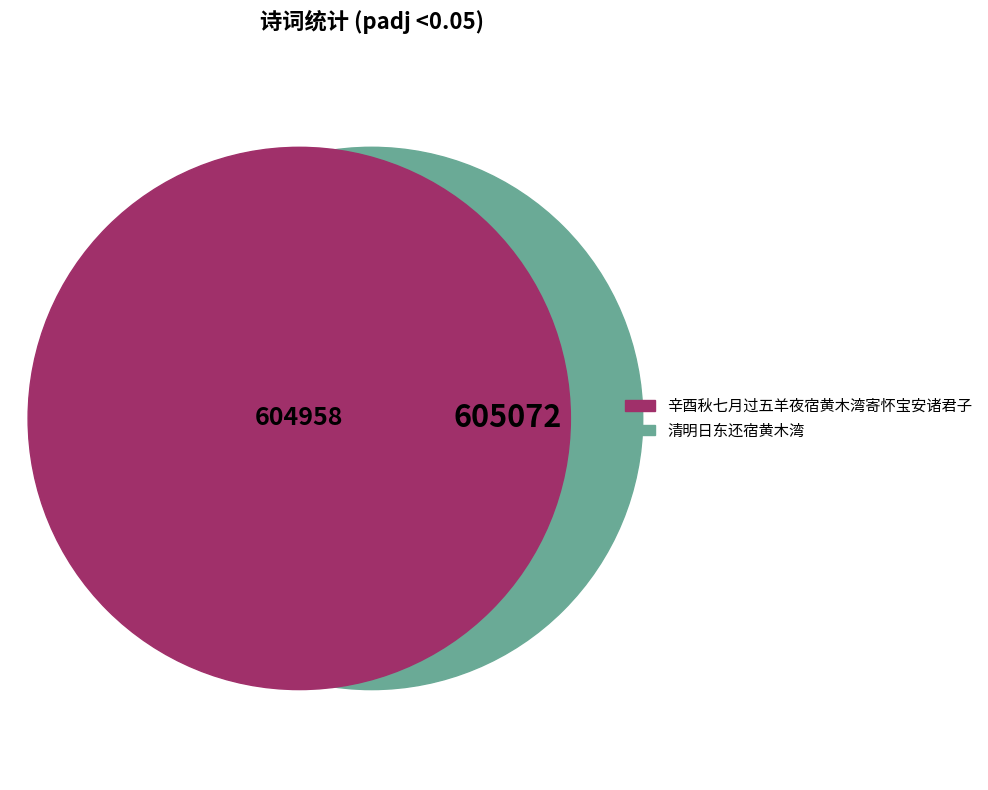

What is the change in value from 清明日东还宿黄木湾 to 辛酉秋七月过五羊夜宿黄木湾寄怀宝安诸君子?

-114